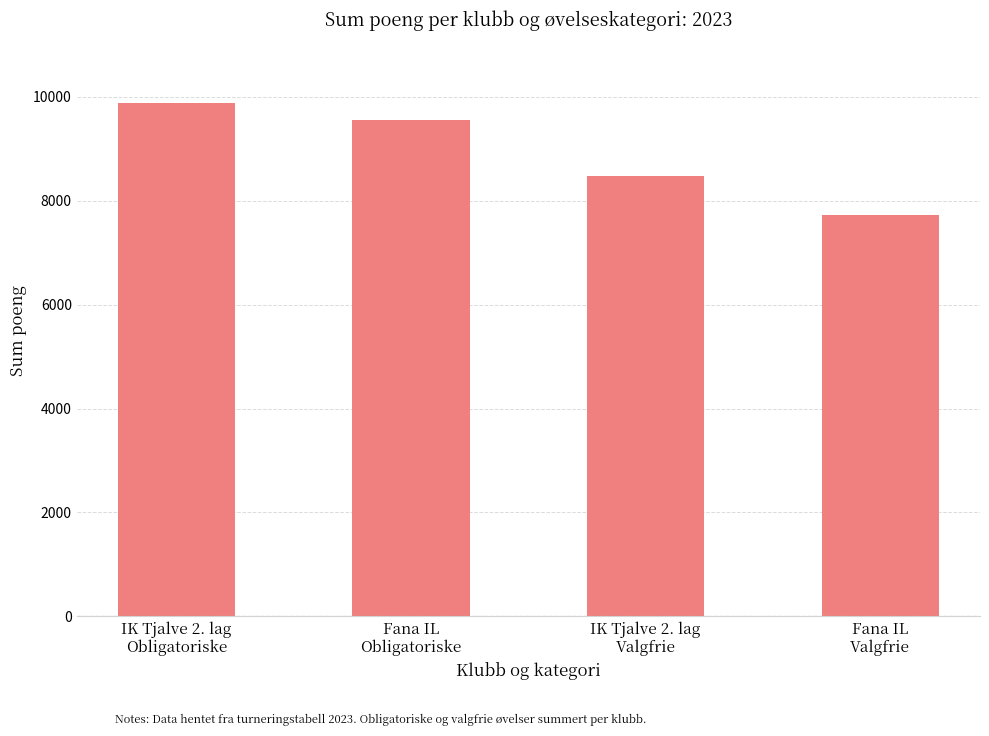

How many distinct data groups are displayed?

1